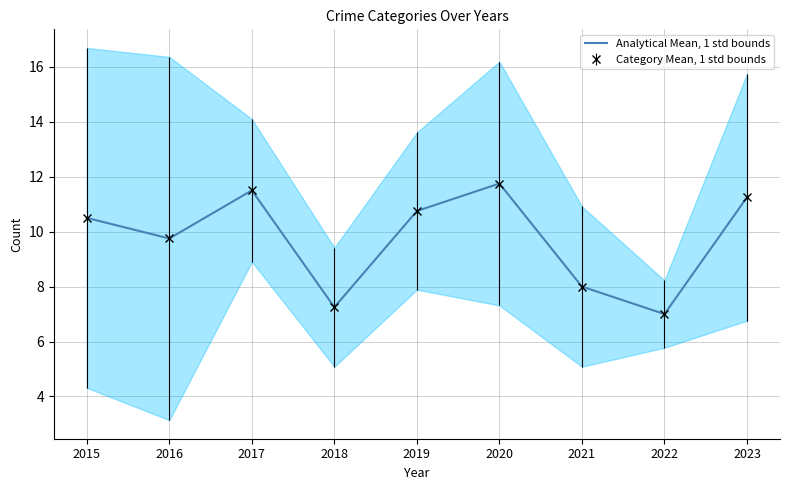

What is the difference between the values at 2018 and 2017?

4.2